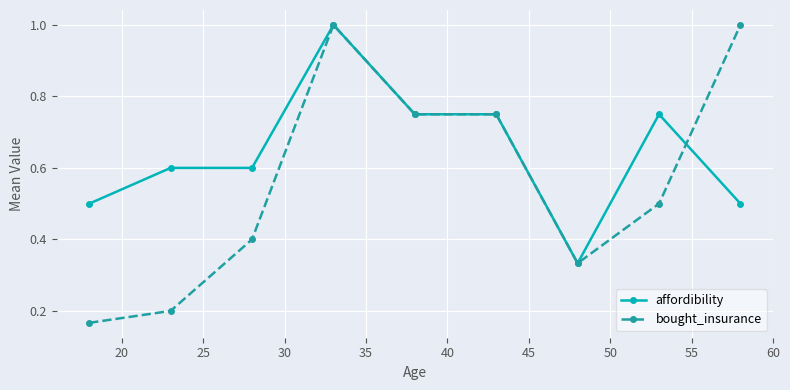

Does the chart display data point markers on the line(s)?

Yes